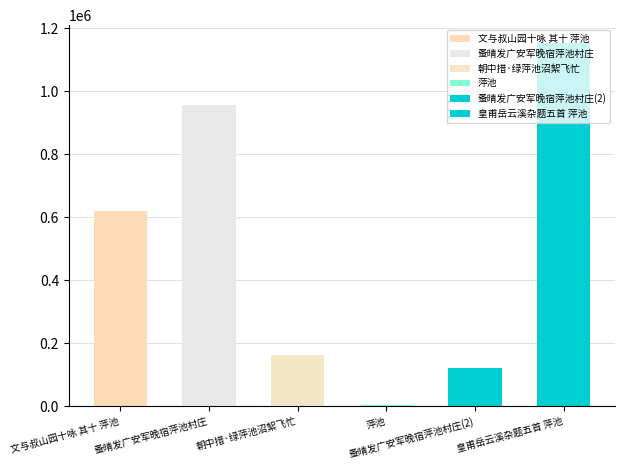

Reading right to left, transcribe all the data shown in this chart.

皇甫岳云溪杂题五首 萍池=1151702	蚤晴发广安军晚宿萍池村庄=122235	萍池=3091	朝中措·绿萍池沼絮飞忙=163034	蚤晴发广安军晚宿萍池村庄=957120	文与叔山园十咏 其十 萍池=618400